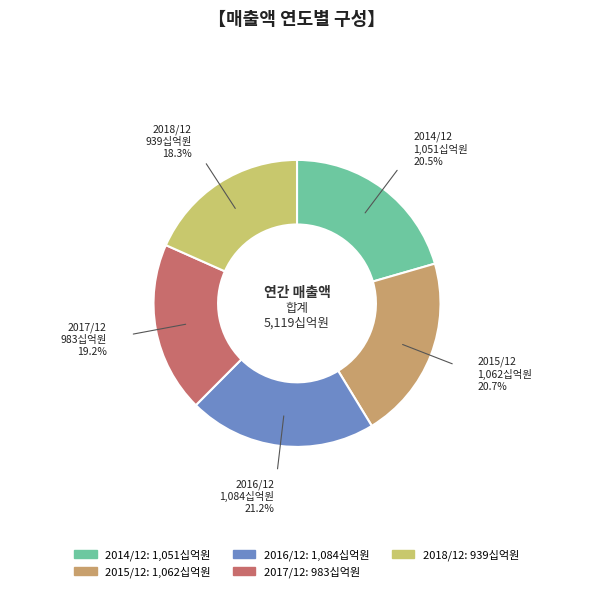

Combined, what portion of the pie is 2017/12 and 2018/12?

37.5%